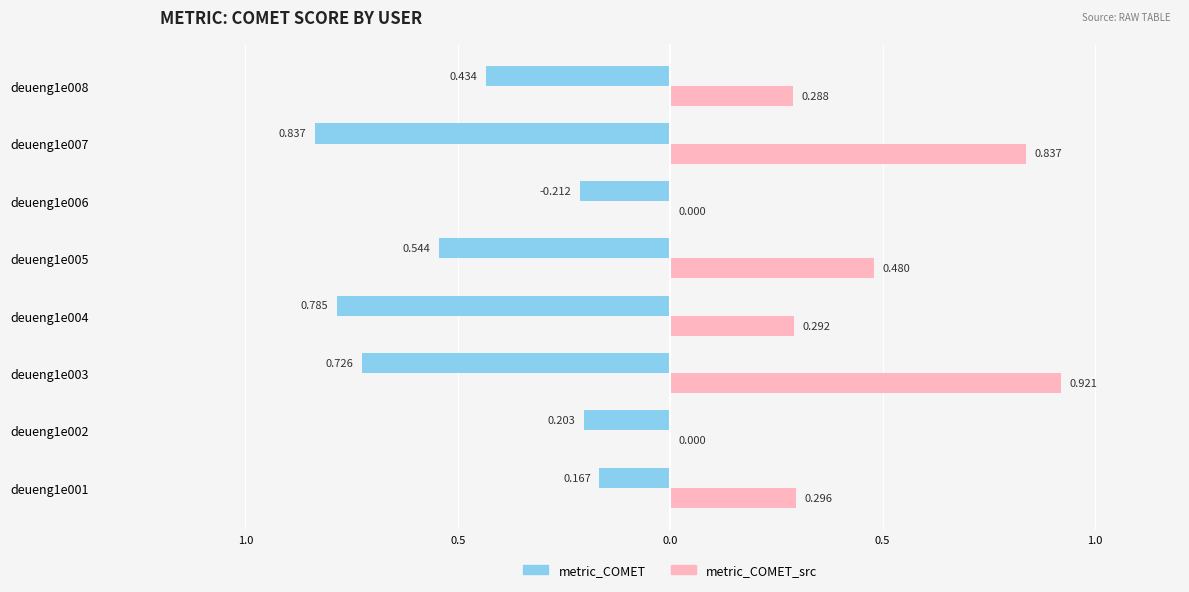

What are all the series names shown in the legend?

metric_COMET, metric_COMET_src